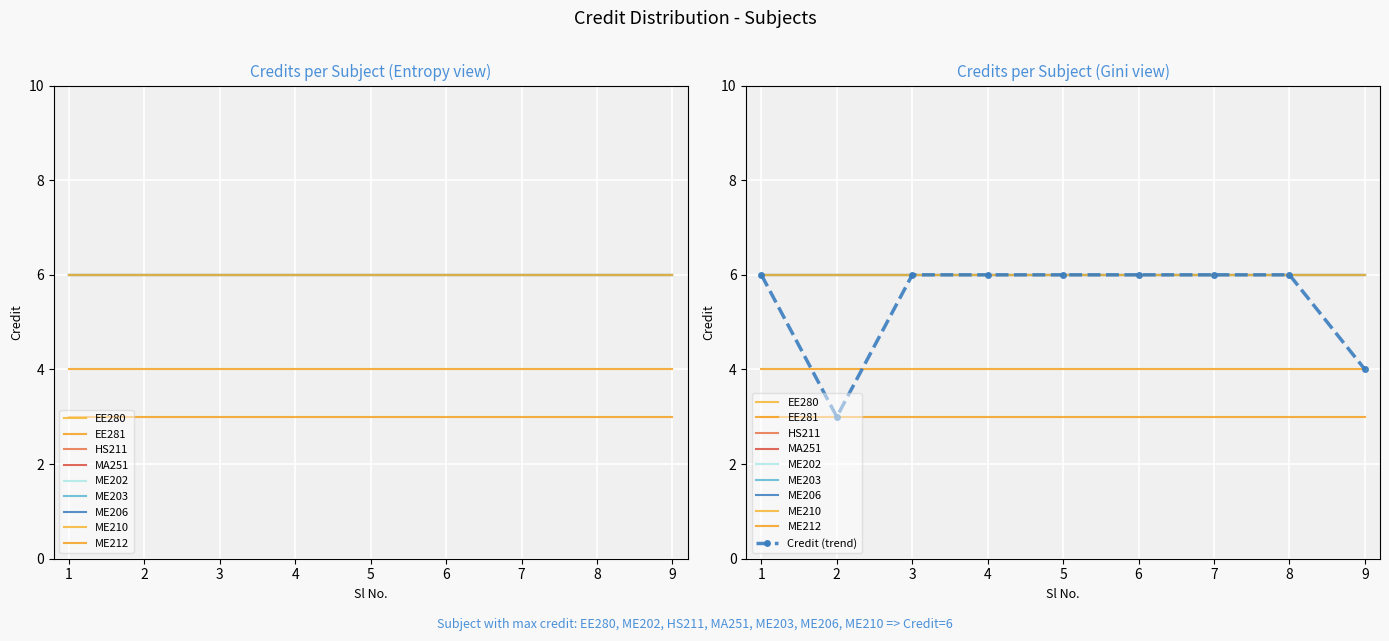

The chart shows a value of 3 at 2. True or false?

True